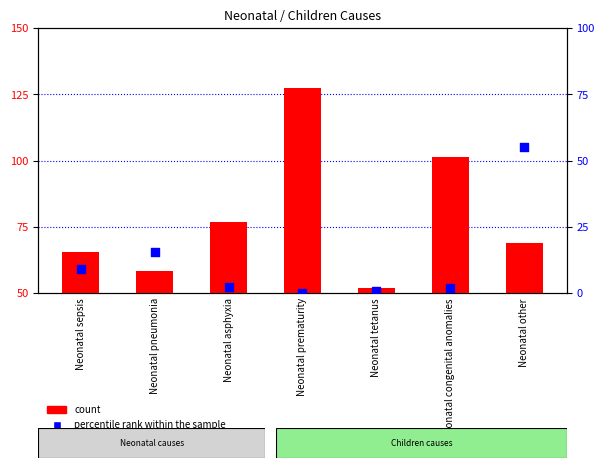

Which series has the widest spread of Y values?

count